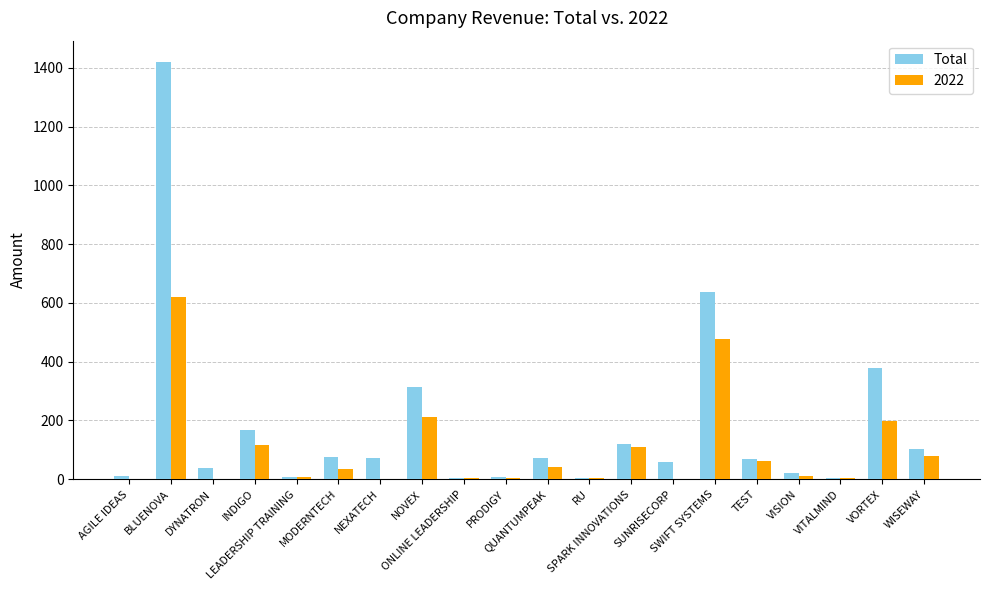

What is the sum of all Total values?

3593